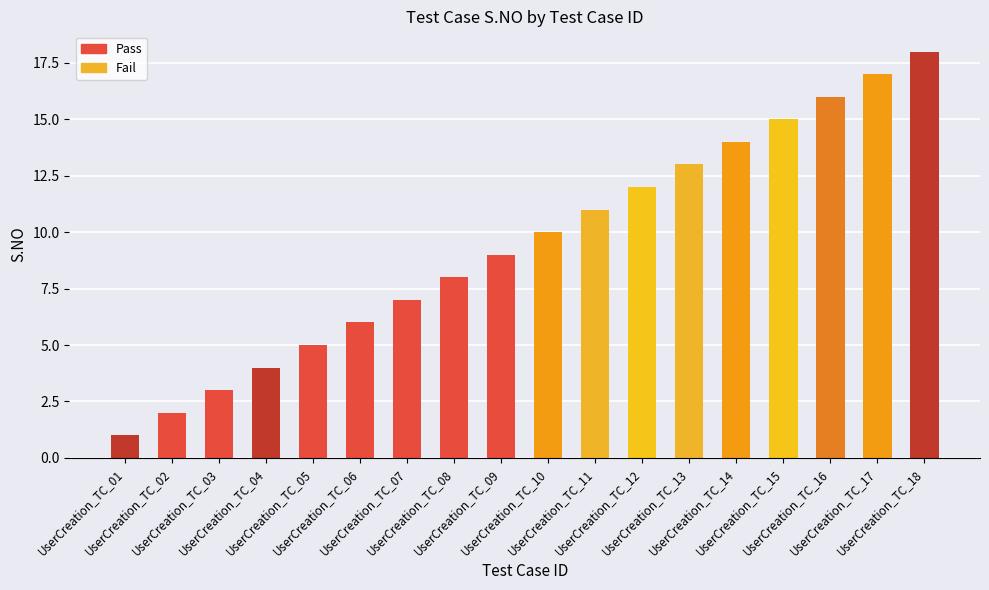

Reading right to left, list all the values displayed in this chart.

UserCreation_TC_18=18	UserCreation_TC_17=17	UserCreation_TC_16=16	UserCreation_TC_15=15	UserCreation_TC_14=14	UserCreation_TC_13=13	UserCreation_TC_12=12	UserCreation_TC_11=11	UserCreation_TC_10=10	UserCreation_TC_09=9	UserCreation_TC_08=8	UserCreation_TC_07=7	UserCreation_TC_06=6	UserCreation_TC_05=5	UserCreation_TC_04=4	UserCreation_TC_03=3	UserCreation_TC_02=2	UserCreation_TC_01=1